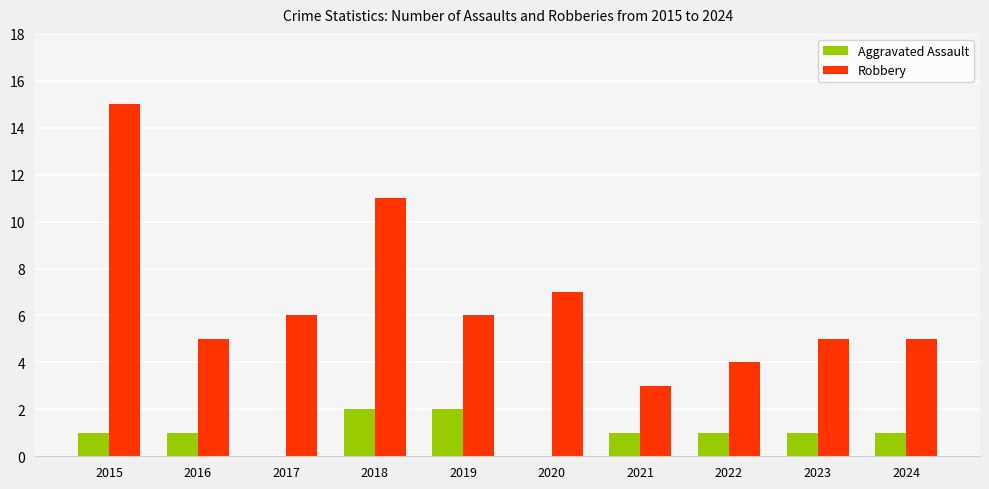

Reading right to left, list all the values displayed in this chart.

Aggravated Assault: 1	1	1	1	0	2	2	0	1	1
Robbery: 5	5	4	3	7	6	11	6	5	15